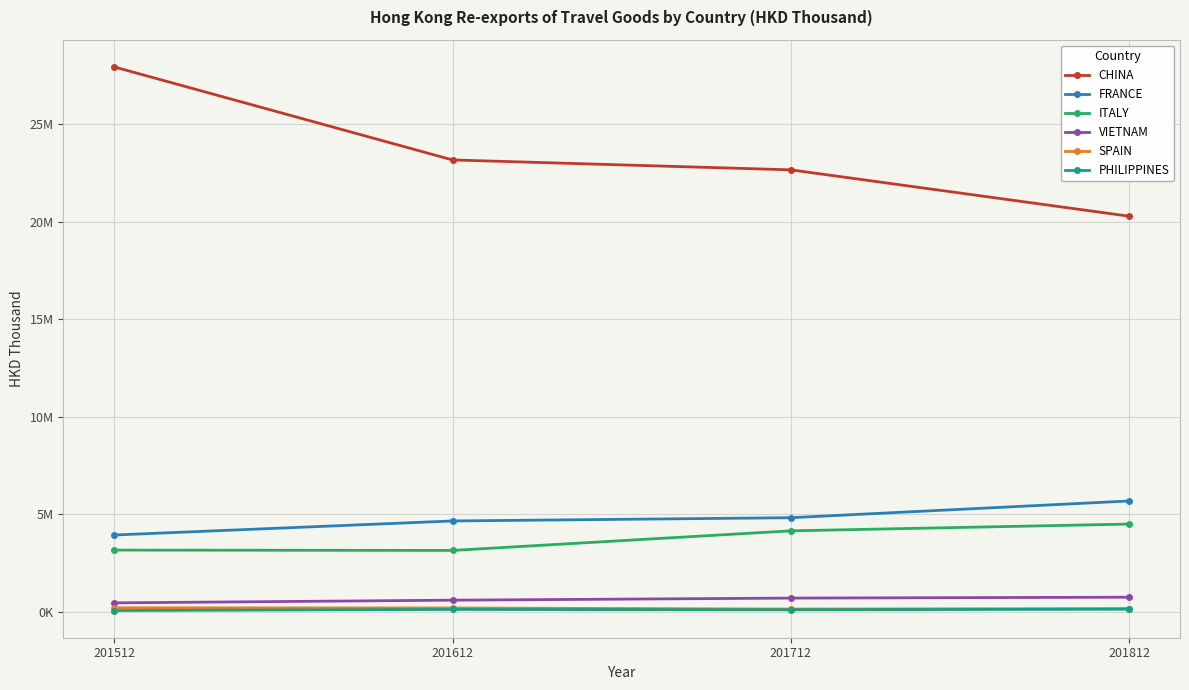

Is it true that VIETNAM equals 232328.2 at 201612?

False